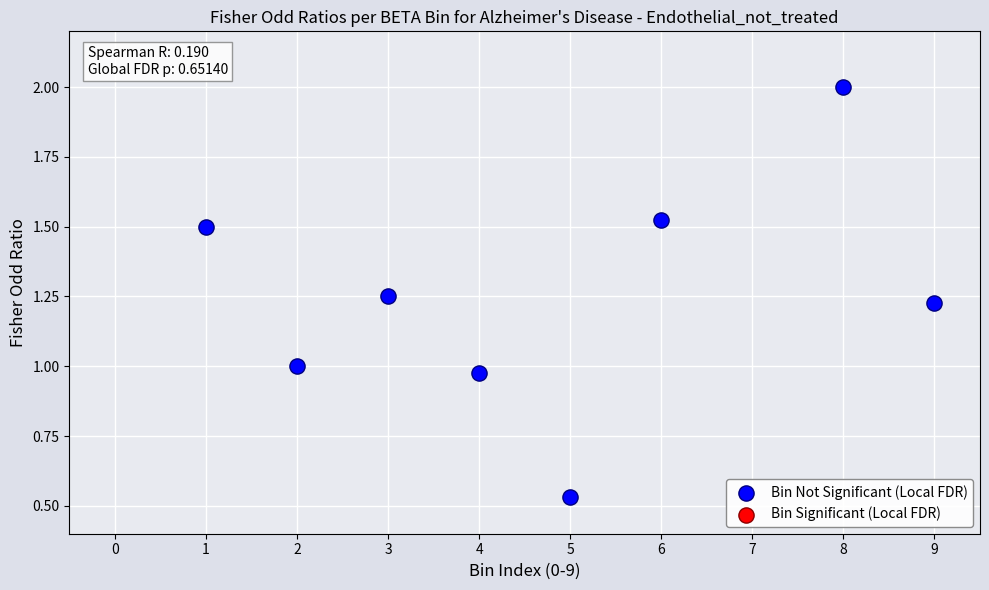

What is the average X value?

4.8